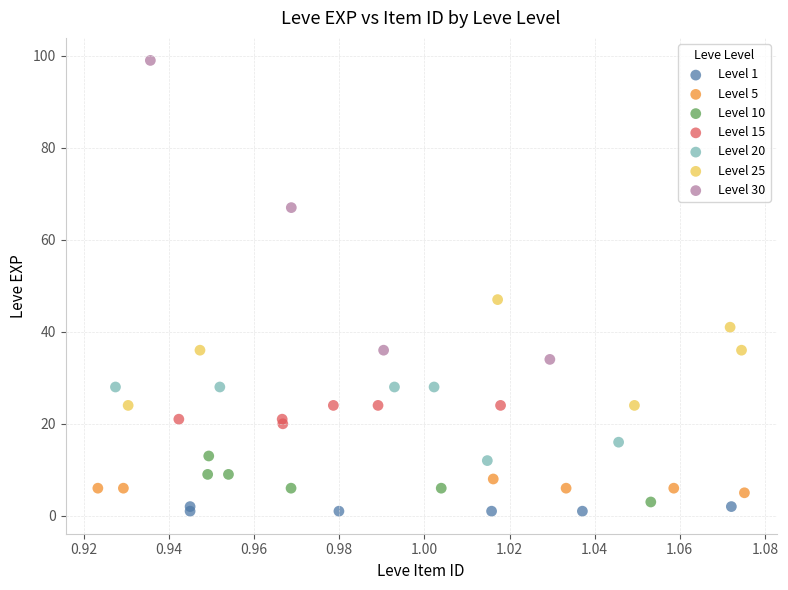

Which series has the largest Y range (max minus min)?

Level 30